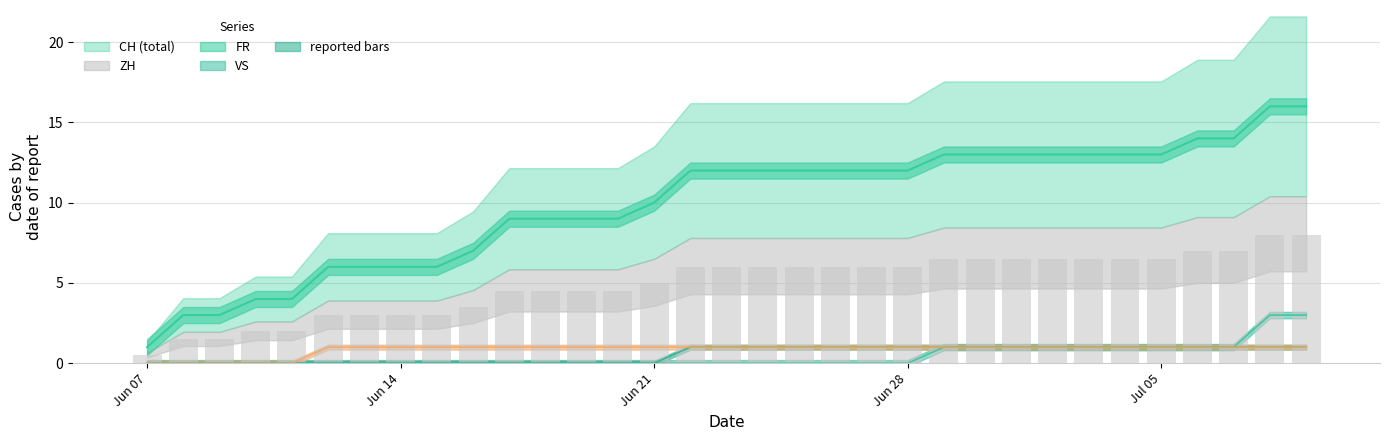

What is the average value?

5.0